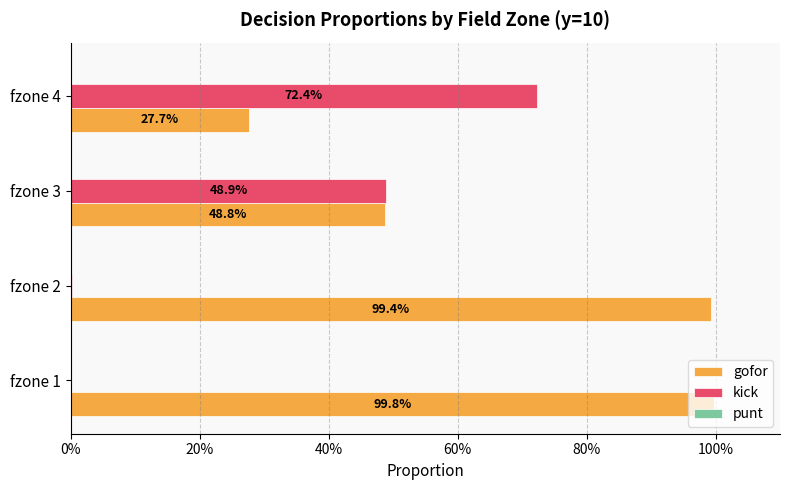

What is the highest value of the kick series?

0.7